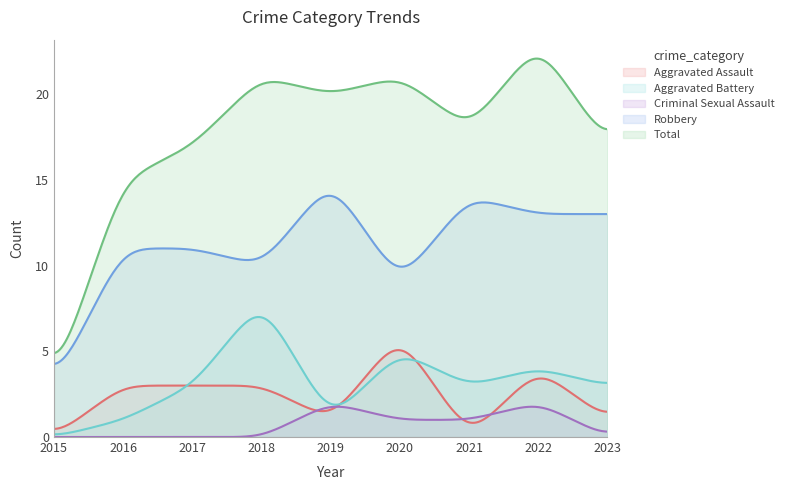

At which category does Robbery reach its first local peak?

2019